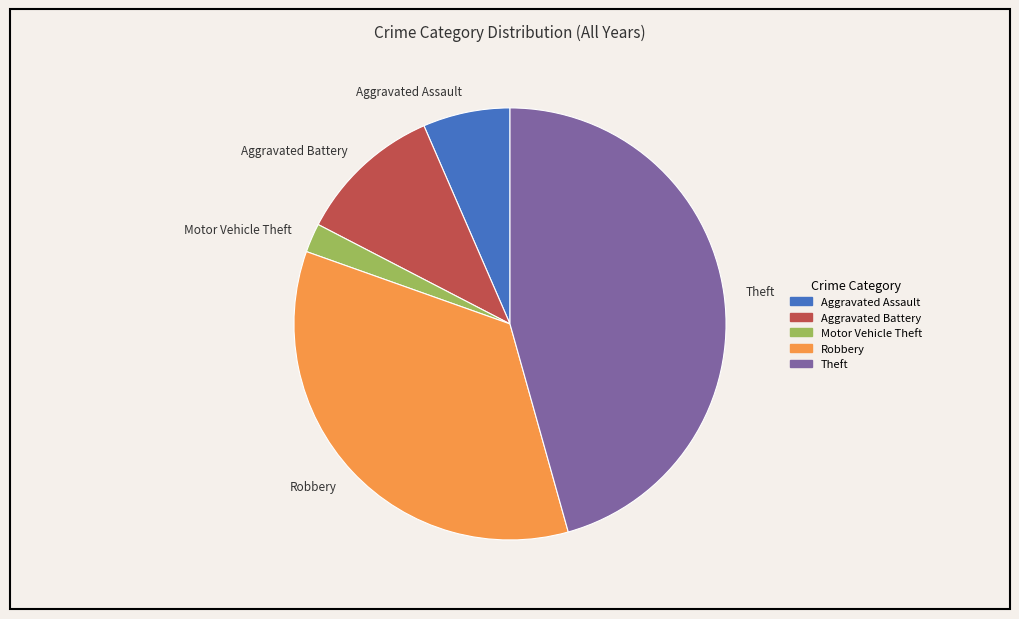

Combined, do Motor Vehicle Theft and Robbery account for over 50%?

No